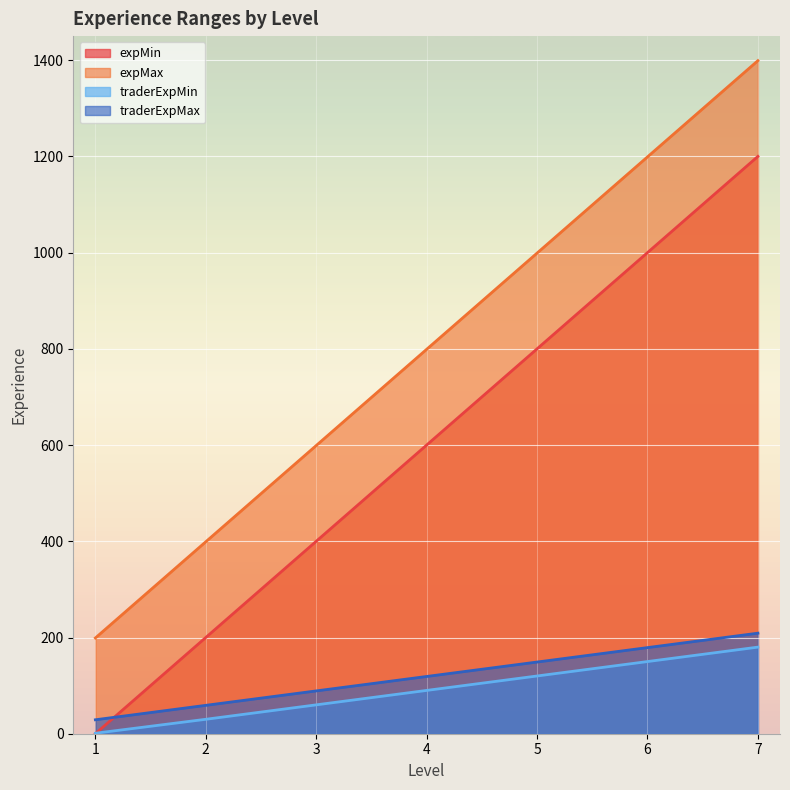

True or false: expMin has more than 2 interior local peaks.

False